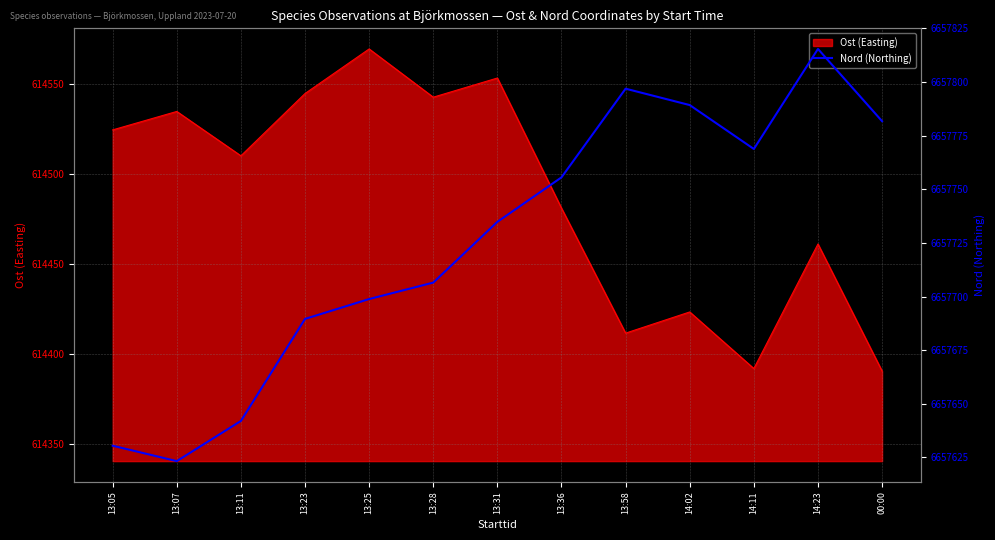

At which label does Ost (Easting) reach its peak?

13:25